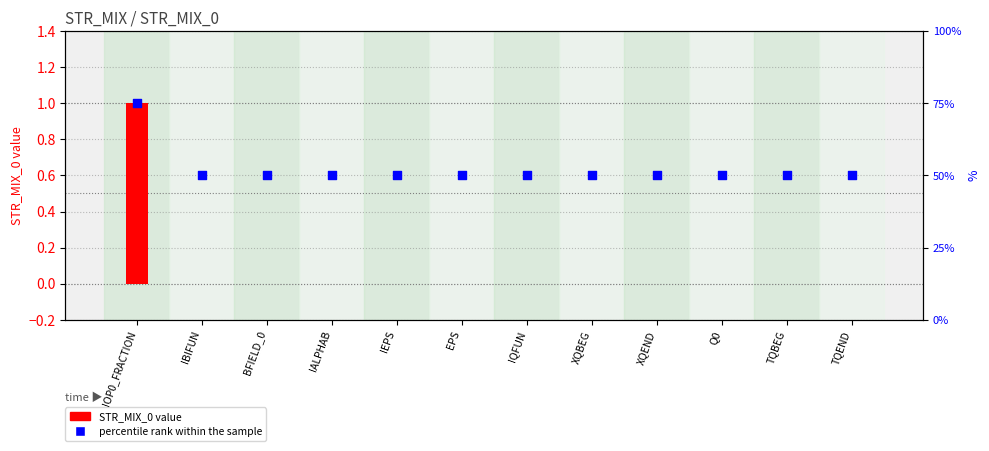

At which category is the sum across all series the highest?

IOP0_FRACTION